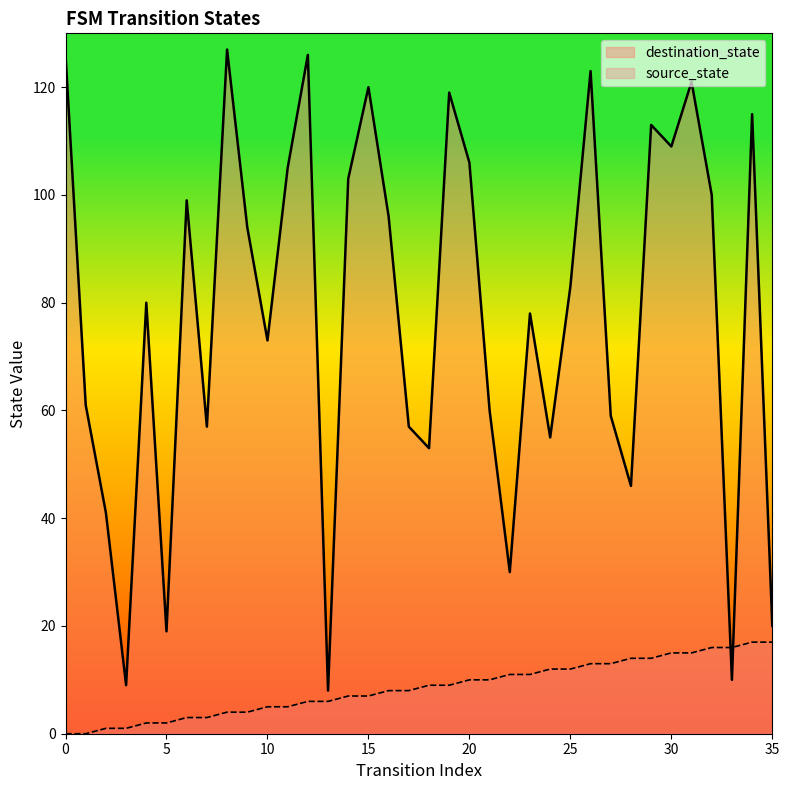

True or false: destination_state and source_state intersect in this chart.

True